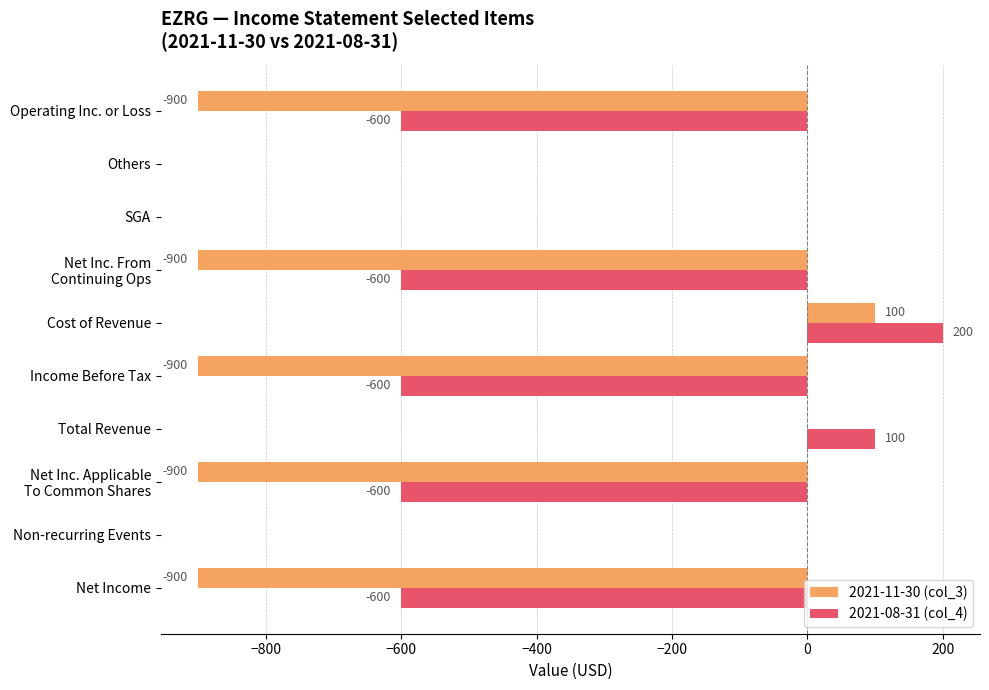

Which series changed the most between Non-recurring Events and Total Revenue?

2021-08-31 (col_4)